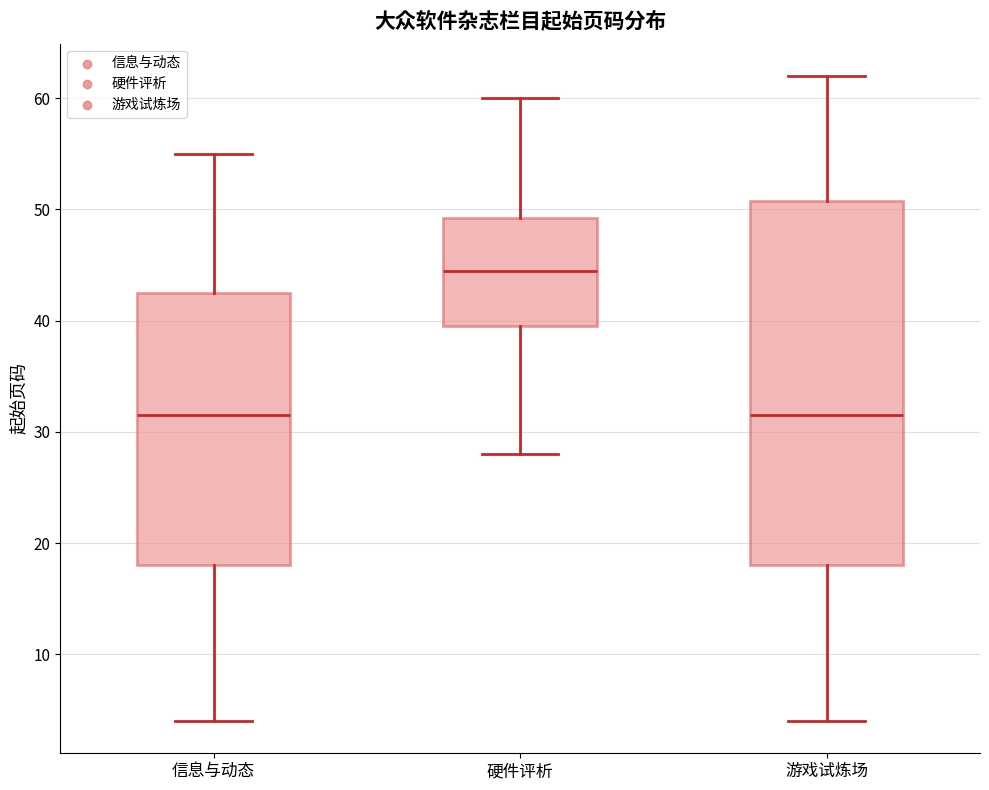

Comparing the boxes themselves (not the whiskers), which one is the tallest?

游戏试炼场